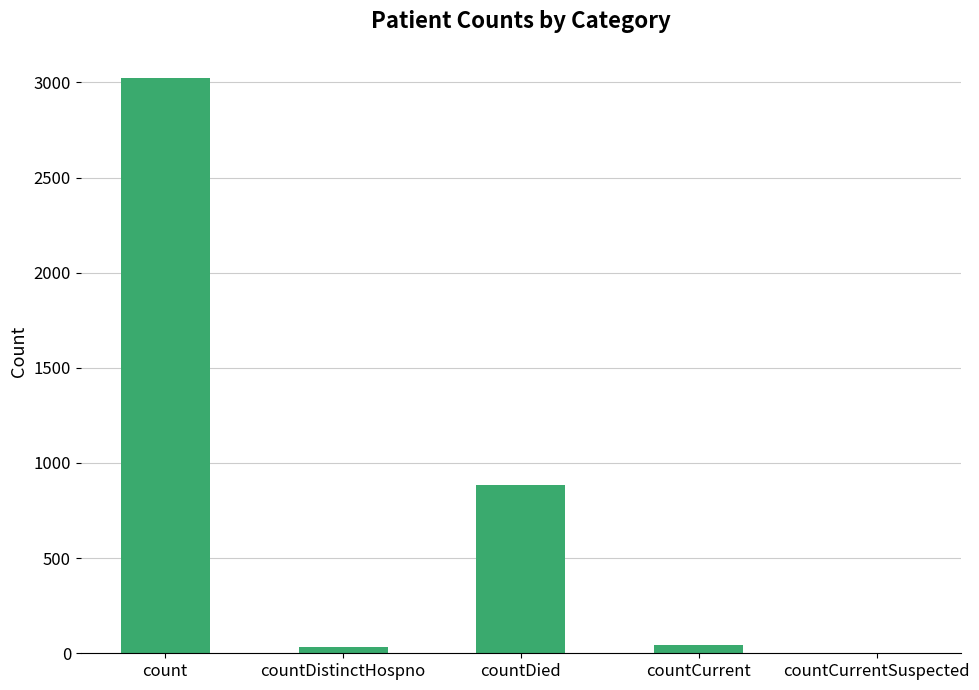

What value does the data have at countDied, to the nearest 10?

880